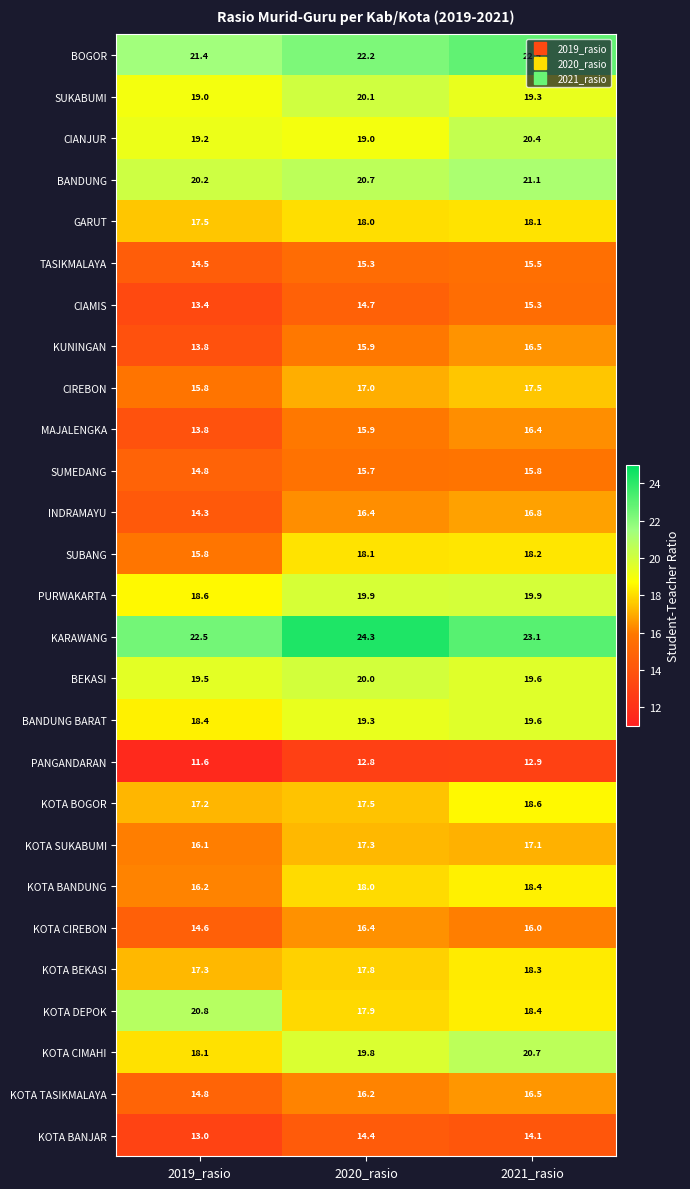

At how many categories does at least one series exceed 20?

3